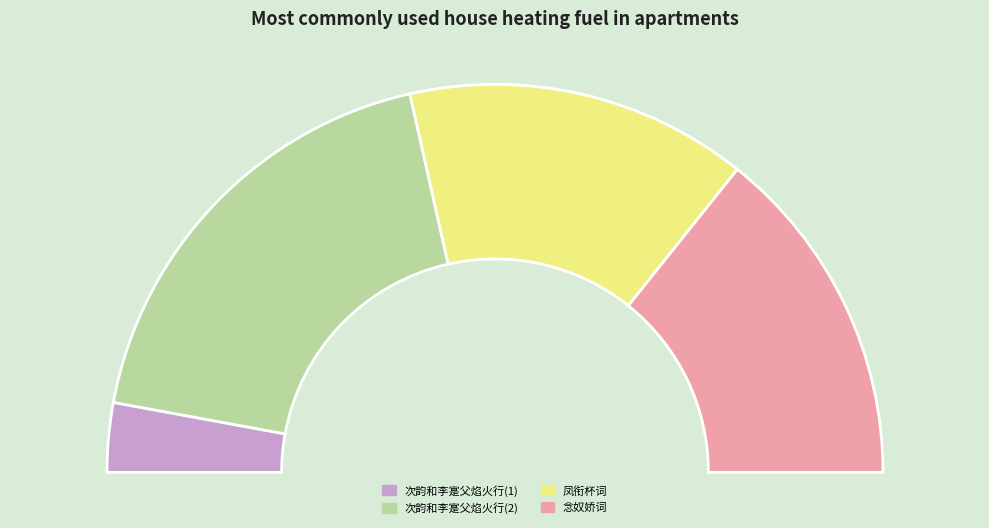

Which slice is the largest?

次韵和李寔父焰火行